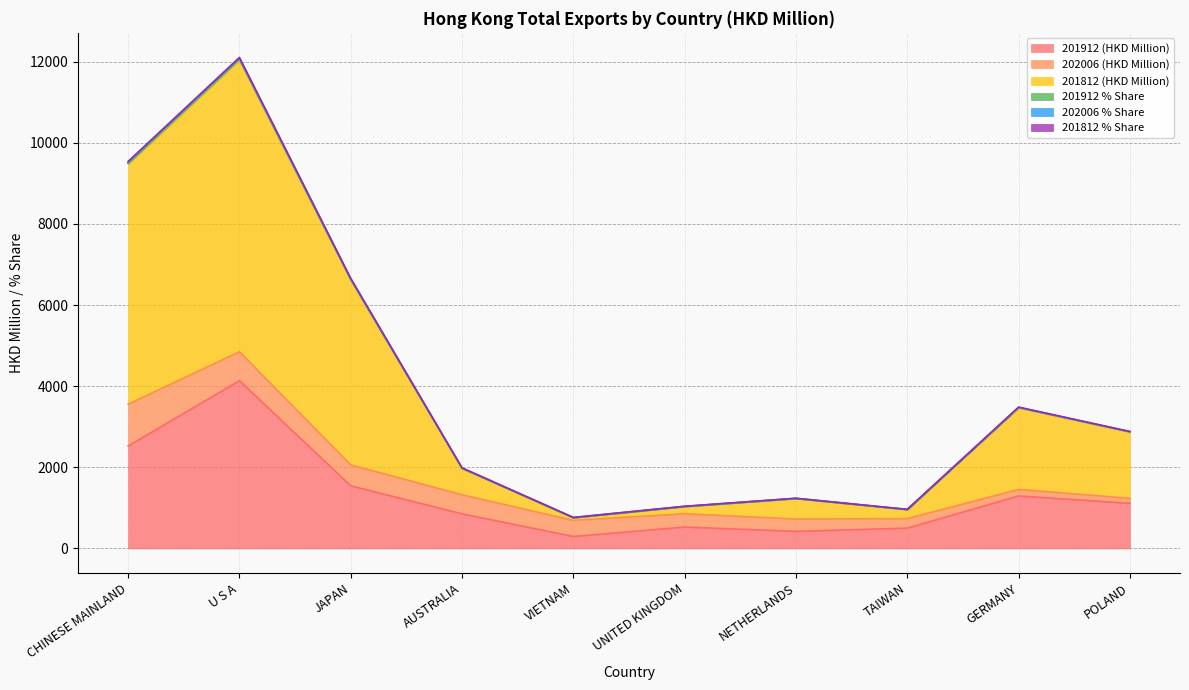

At which label is 201912 (HKD Million) closest to 2215?

CHINESE MAINLAND